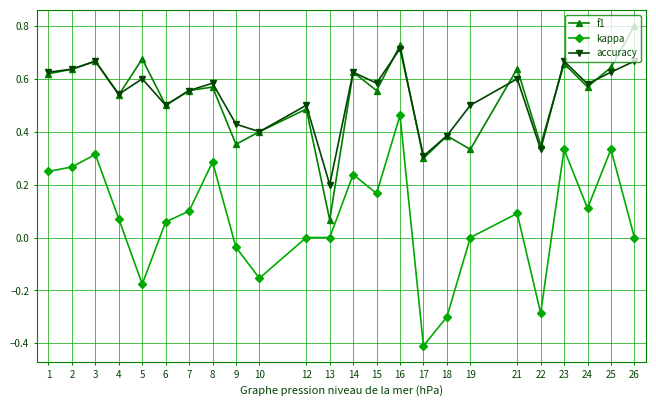

True or false: f1 and kappa cross at least once.

False